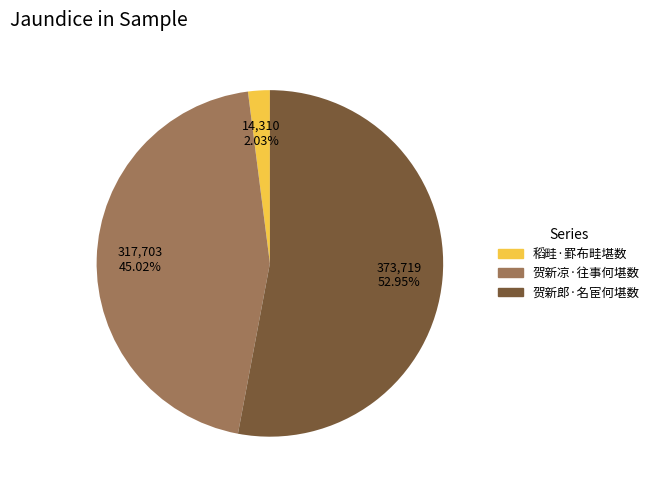

What is the majority slice?

贺新郎·名宦何堪数